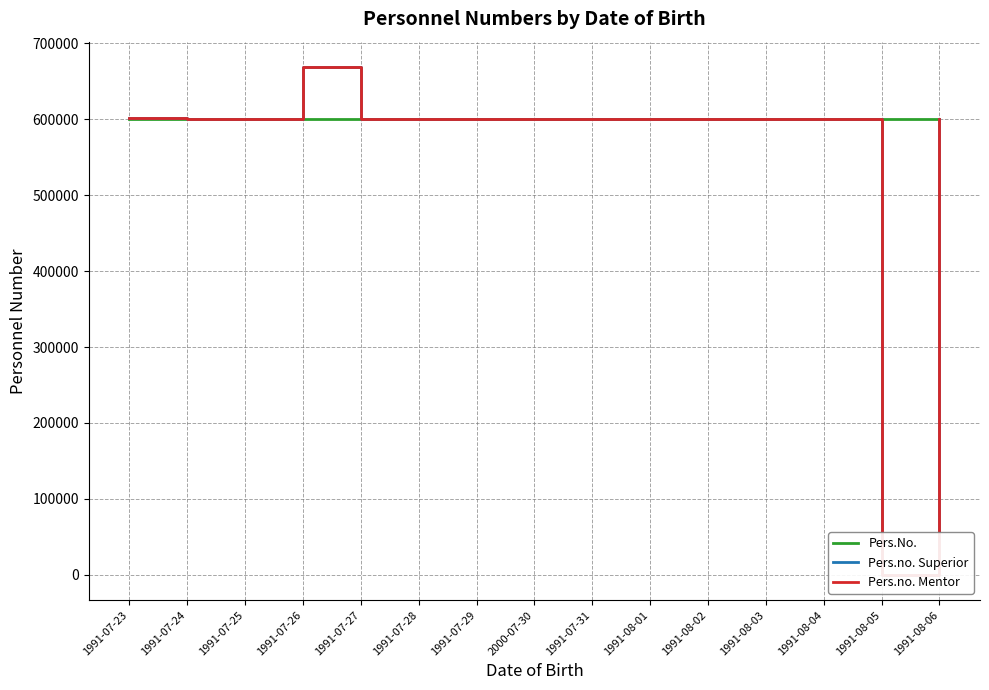

Which category has the lowest value in the Pers.No. series?

1991-07-23